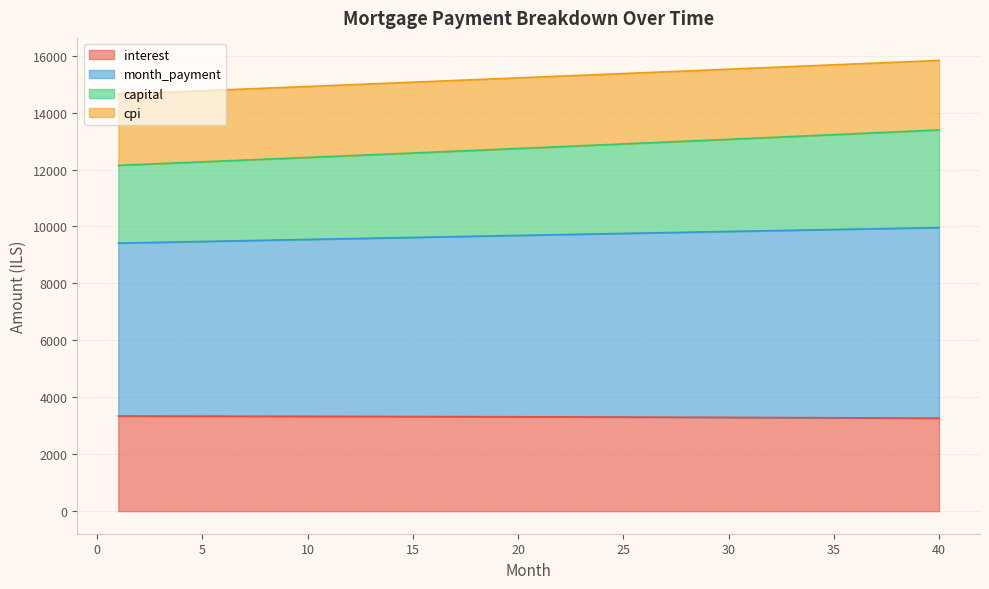

Which series changed the most between 30 and 34?

month_payment